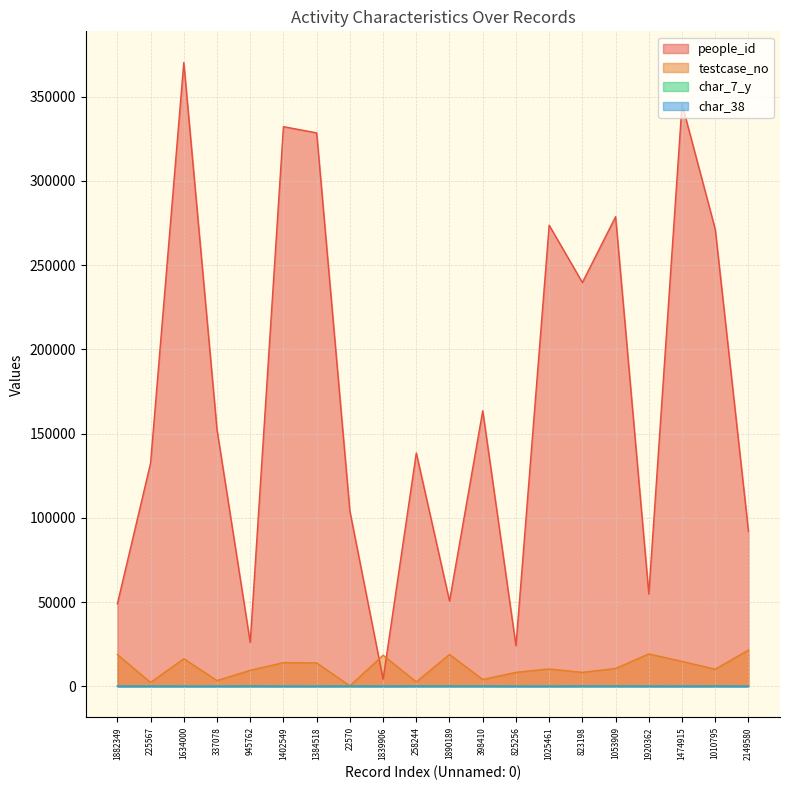

What is the sum of the testcase_no values at 1010795 and 1882349?

28931.5